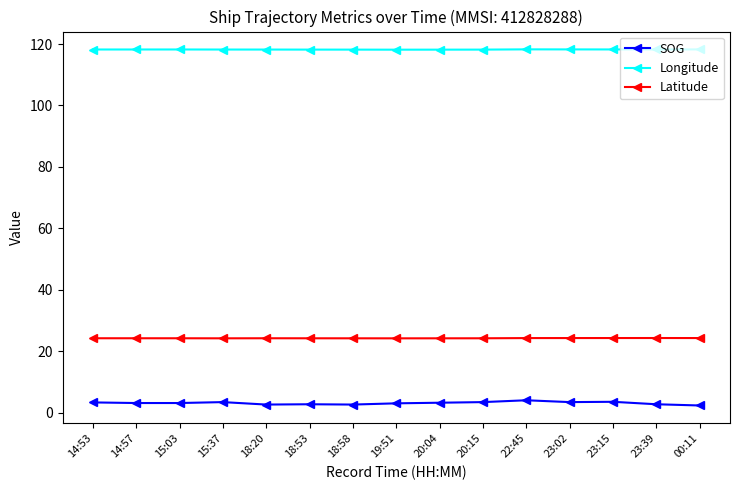

What is the label of the 7th point from the left?

18:58